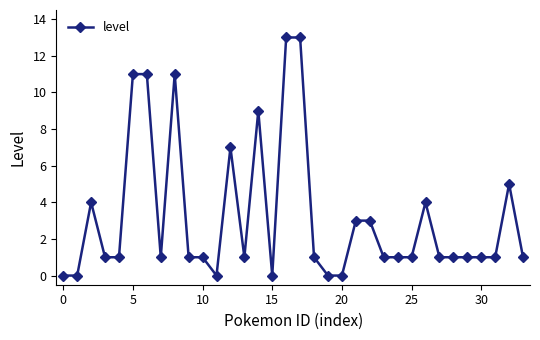

What is the average value?

3